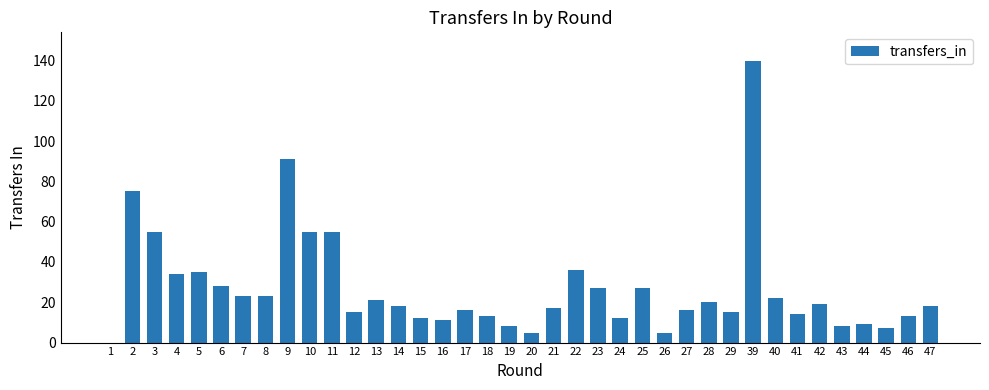

True or false: the data shows 20 at 28.

True